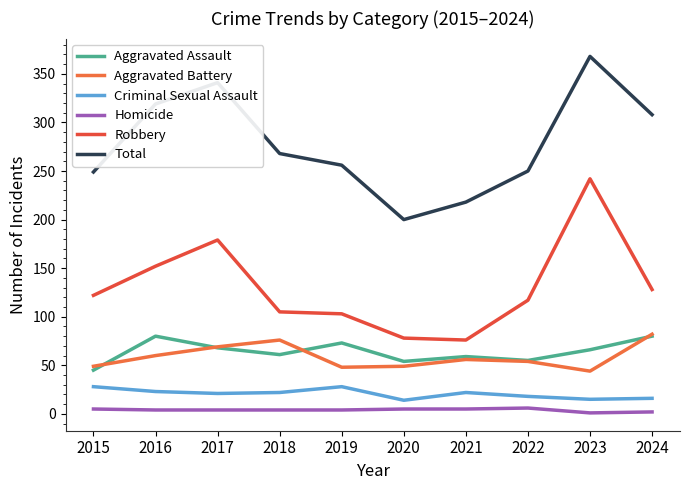

The value of Robbery at 2021 is 76. True or false?

True